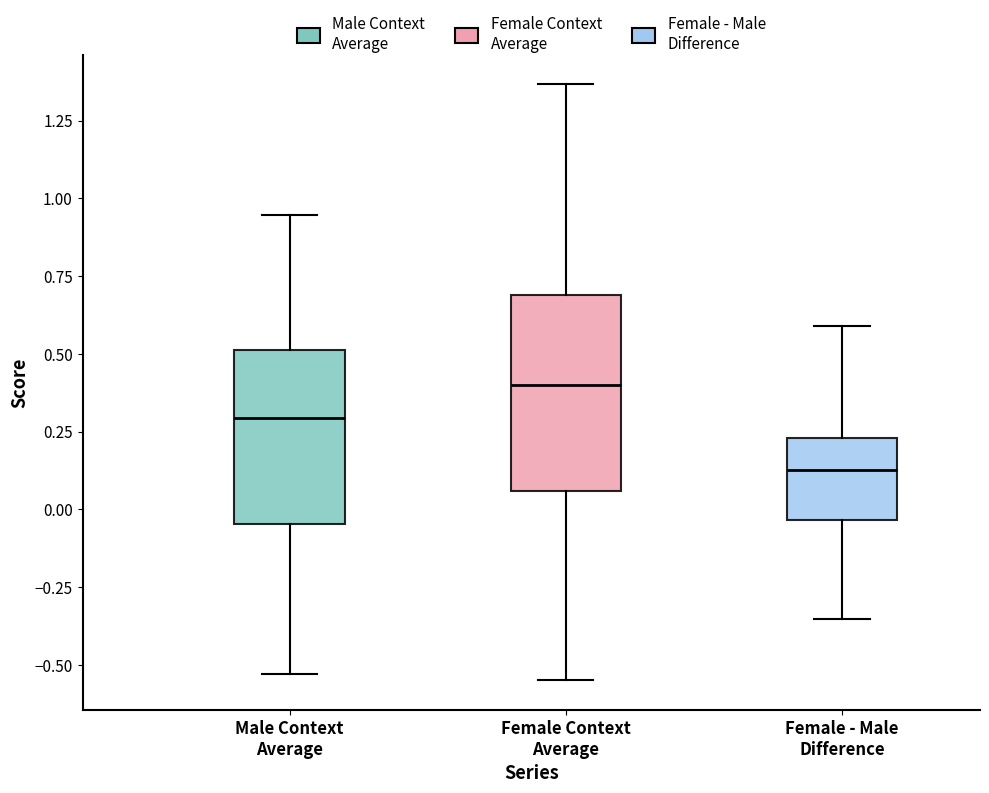

Reading left to right, read every box against the y-axis: the position of its median line, the range the box covers, and the ends of its whiskers. The values are not printed on the chart, so give them approximately, as read against the axis.

Male Context Average: median 0.30, box -0.05 to 0.50, whiskers -0.55 to 0.95
Female Context Average: median 0.40, box 0.05 to 0.70, whiskers -0.55 to 1.35
Female - Male Difference: median 0.15, box -0.05 to 0.25, whiskers -0.35 to 0.60